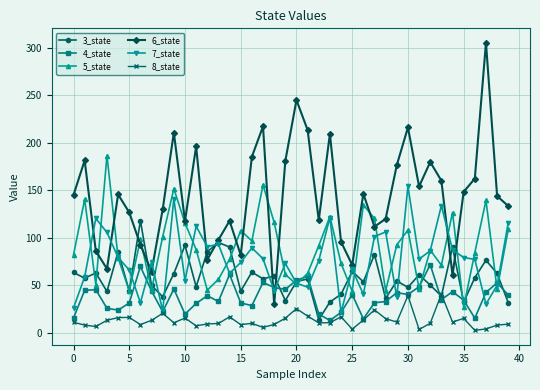

True or false: 5_state and 8_state cross at least once.

False